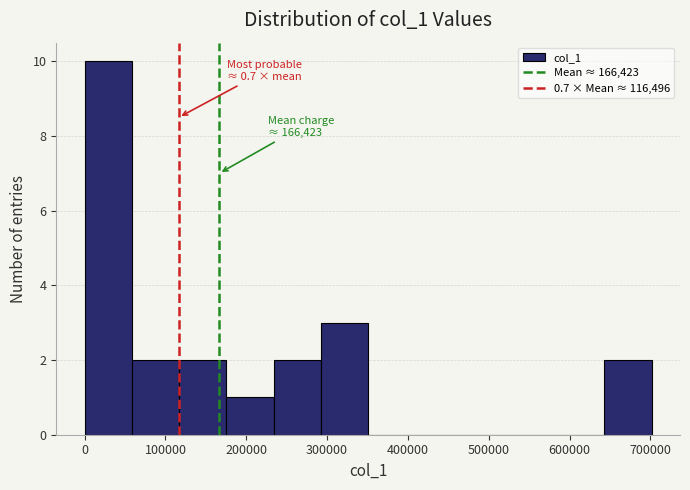

Which range on the x-axis has the tallest bar?

0 to 60000